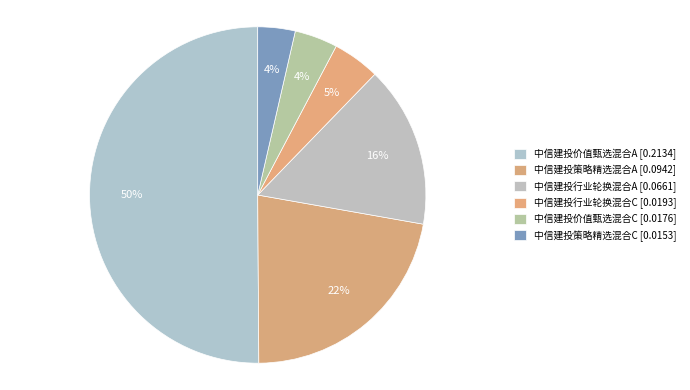

To the nearest percent, what is the average slice percentage?

17%